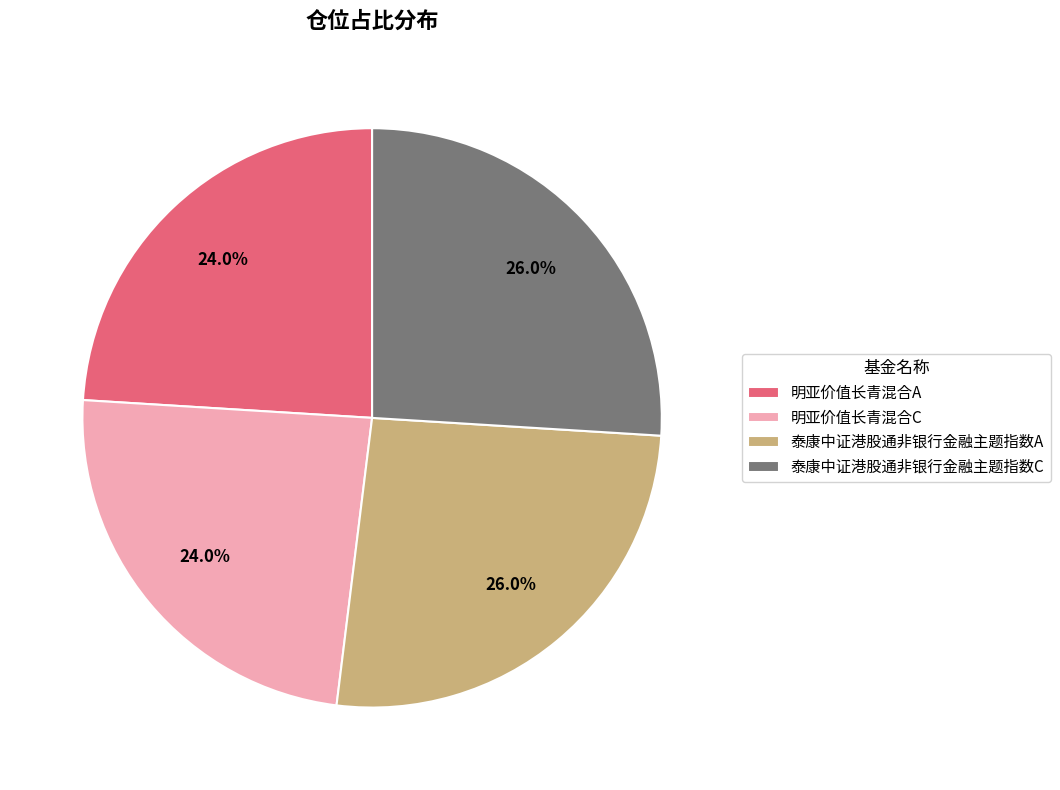

Which has a higher value, 泰康中证港股通非银行金融主题指数C or 明亚价值长青混合C?

泰康中证港股通非银行金融主题指数C